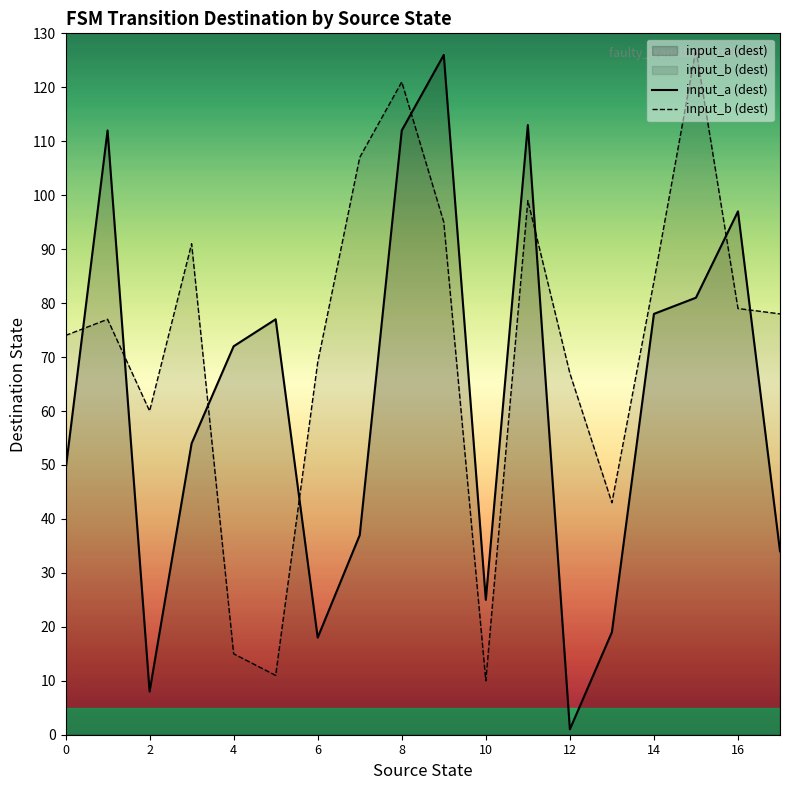

What is the maximum value for input_b (dest)?

127